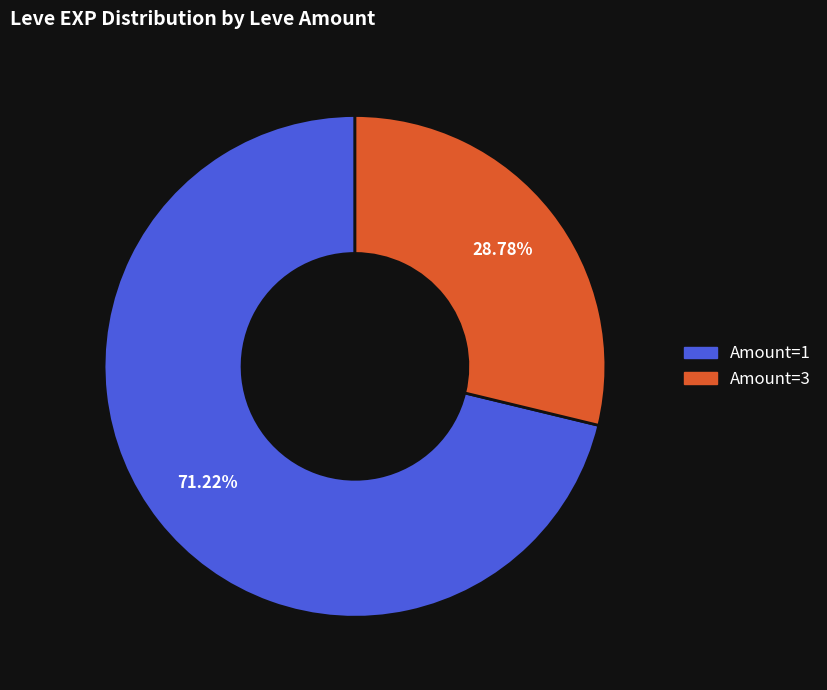

Count the number of slices in the pie.

2